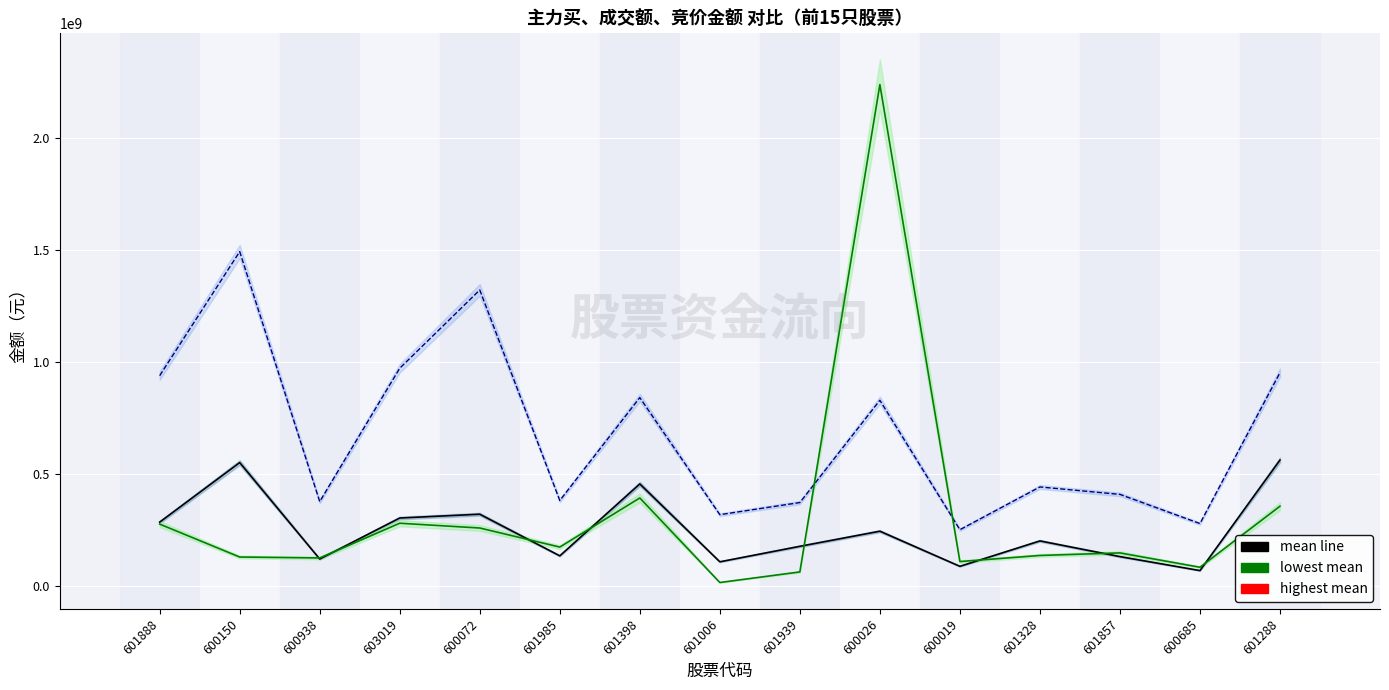

What is the total value across all series at 601888?

1497420590